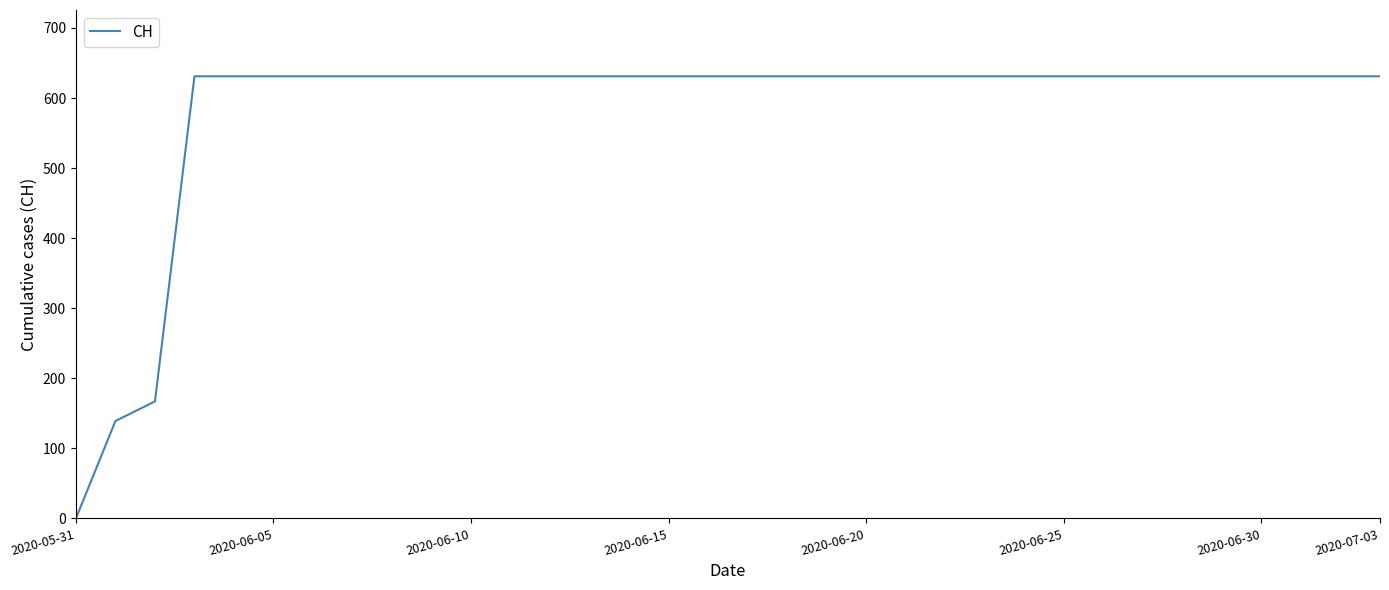

What is the greatest value displayed?

631